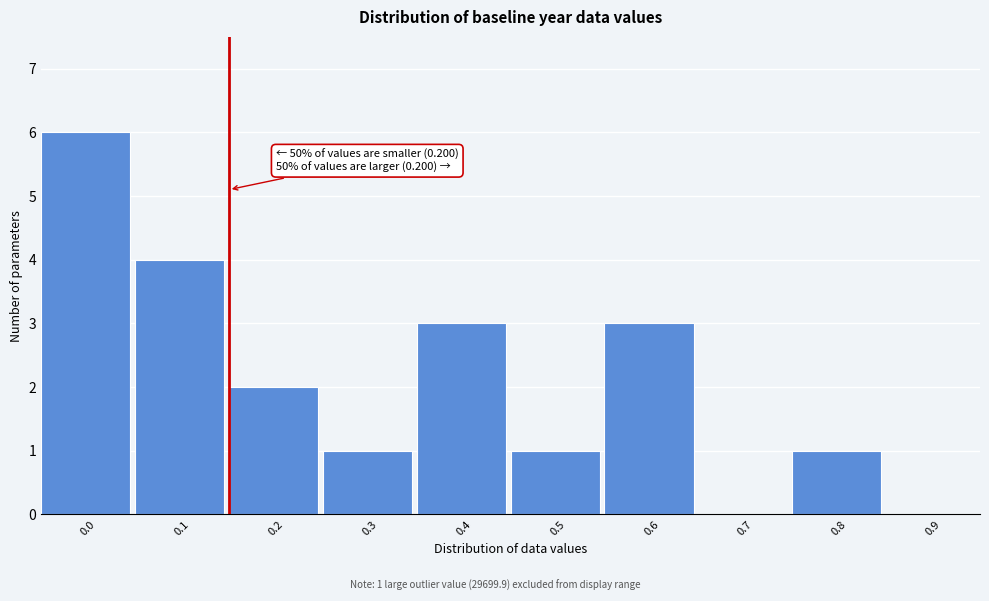

Reading left to right, what are all the values shown in this chart?

0.0=6	0.1=4	0.2=2	0.3=1	0.4=3	0.5=1	0.6=3	0.7=0	0.8=1	0.9=0